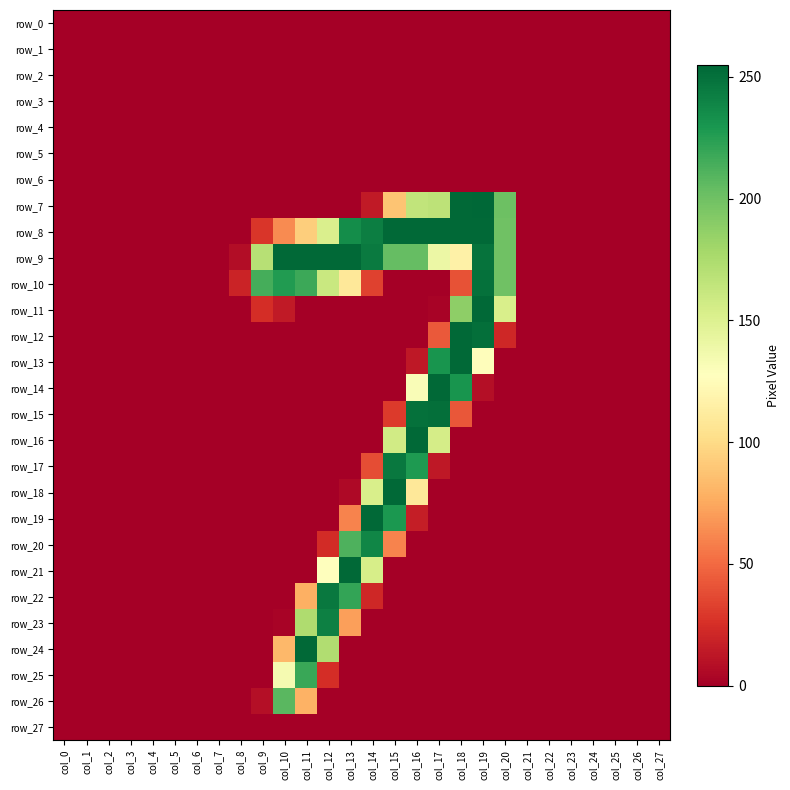

What is the difference between the maximum and minimum values in the row_20 series?

239